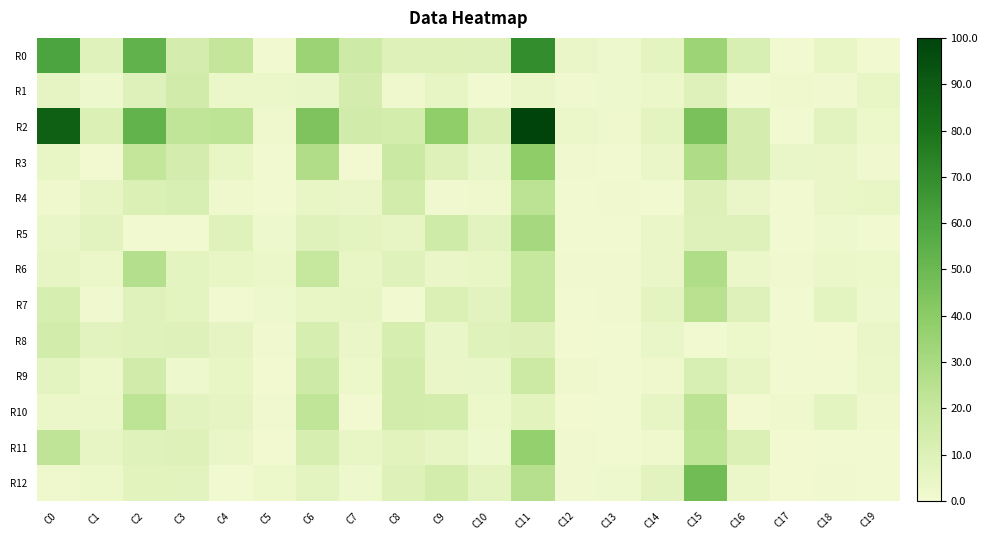

What is the difference between the highest and lowest values at C9?

37.0